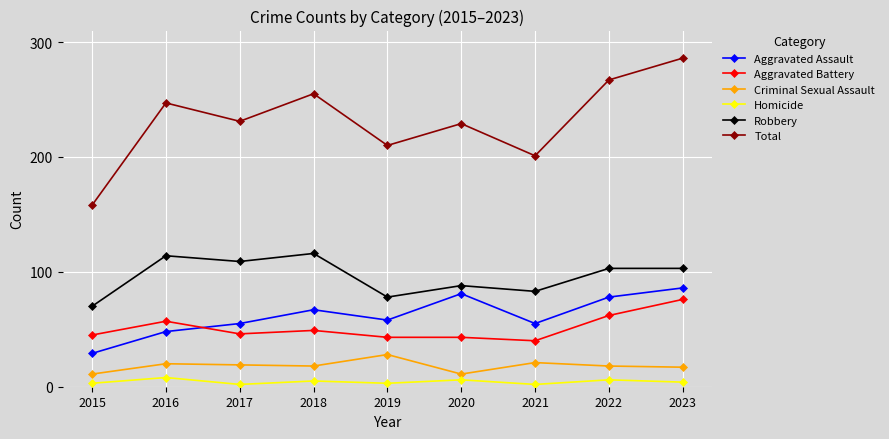

At how many categories does at least one series exceed 217?

6